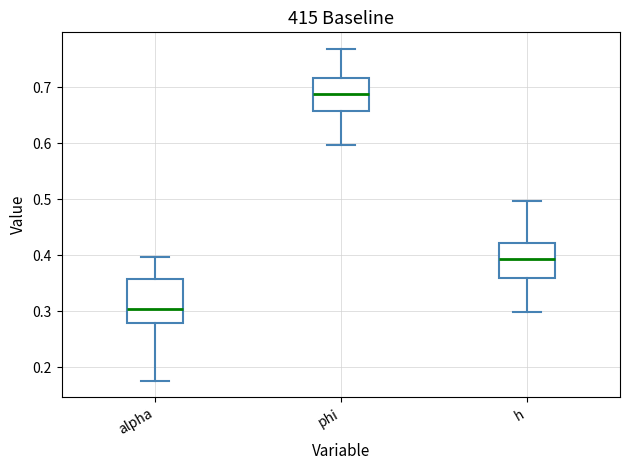

Reading left to right, transcribe this box plot: for each box, give where its median line is, the range the box spans, and where its two whiskers end, as read against the y-axis. The values are not printed on the chart, so give them approximately, as read against the axis.

alpha: median 0.30, box 0.28 to 0.36, whiskers 0.18 to 0.40
phi: median 0.69, box 0.66 to 0.72, whiskers 0.60 to 0.77
h: median 0.39, box 0.36 to 0.42, whiskers 0.30 to 0.50